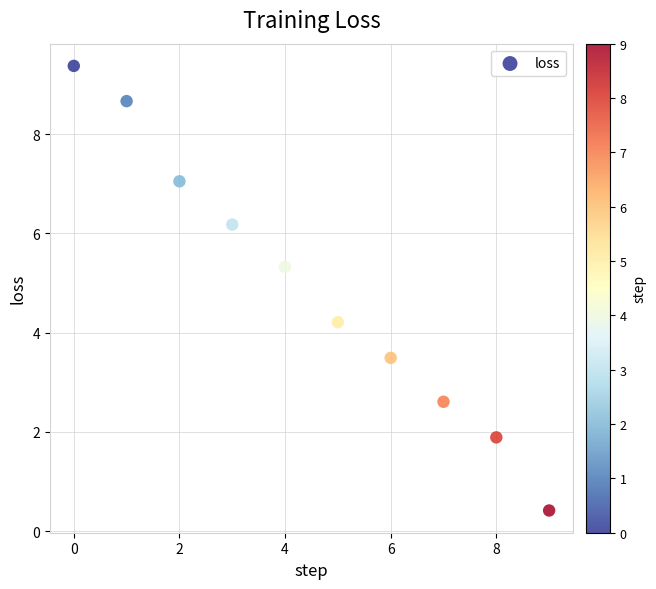

What is the range of Y values (max minus min)?

9.0